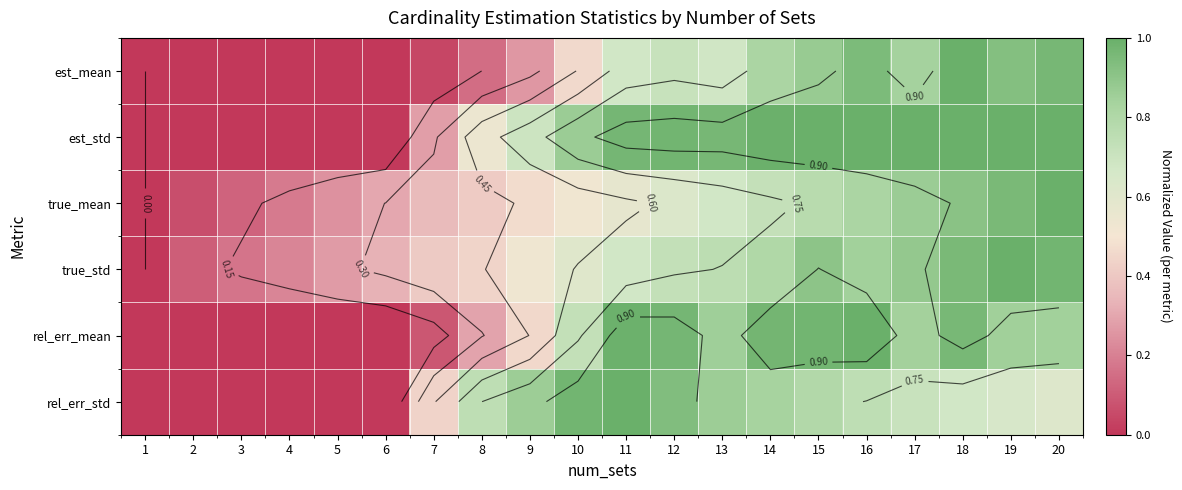

How many distinct data groups are displayed?

6